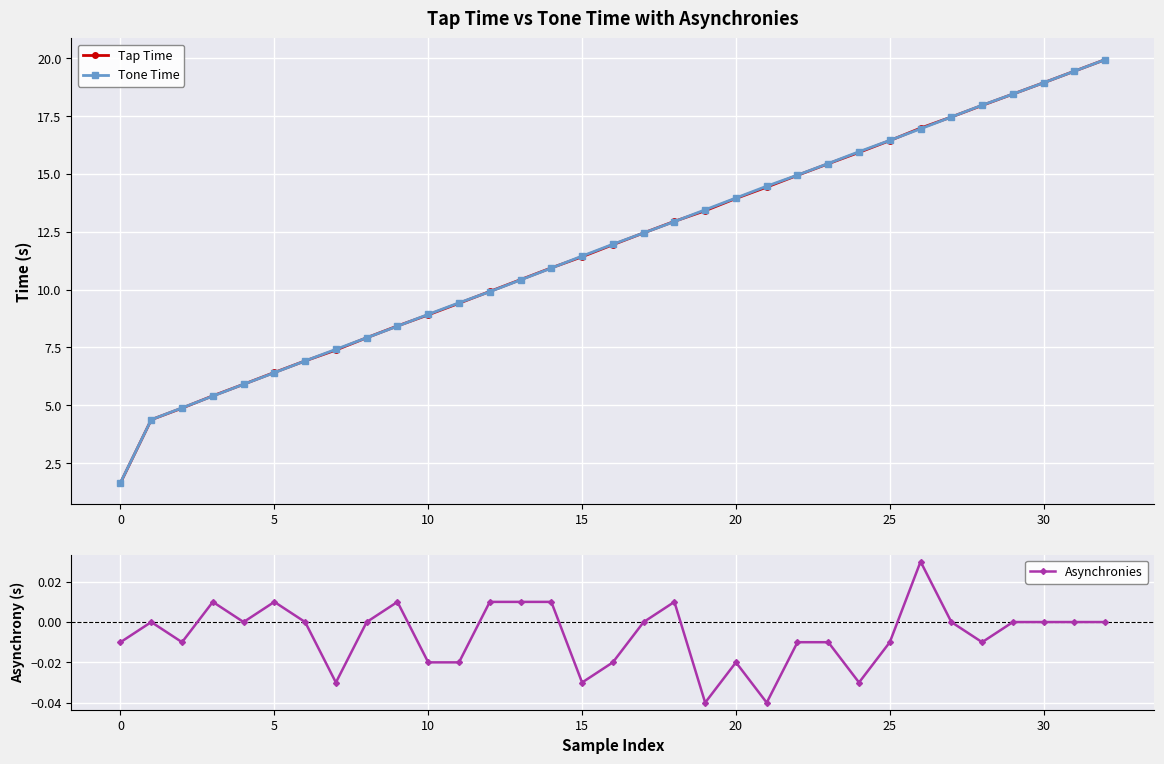

Which series changed the most between 15 and 30?

Tap Time